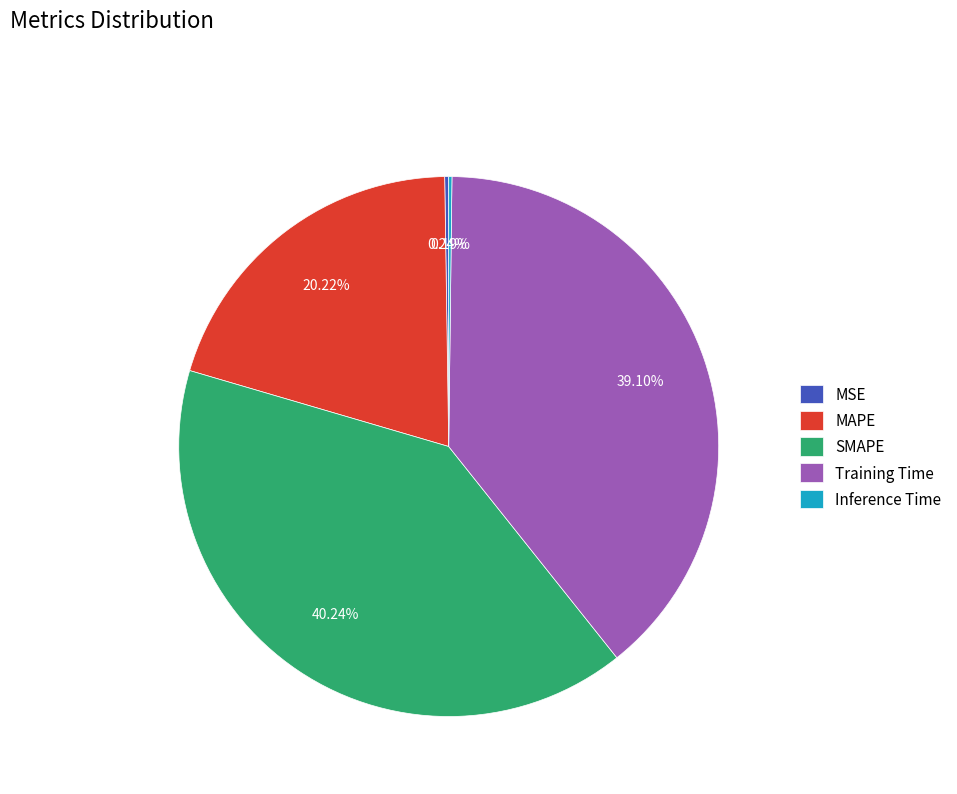

Does SMAPE represent more than half of the total?

No